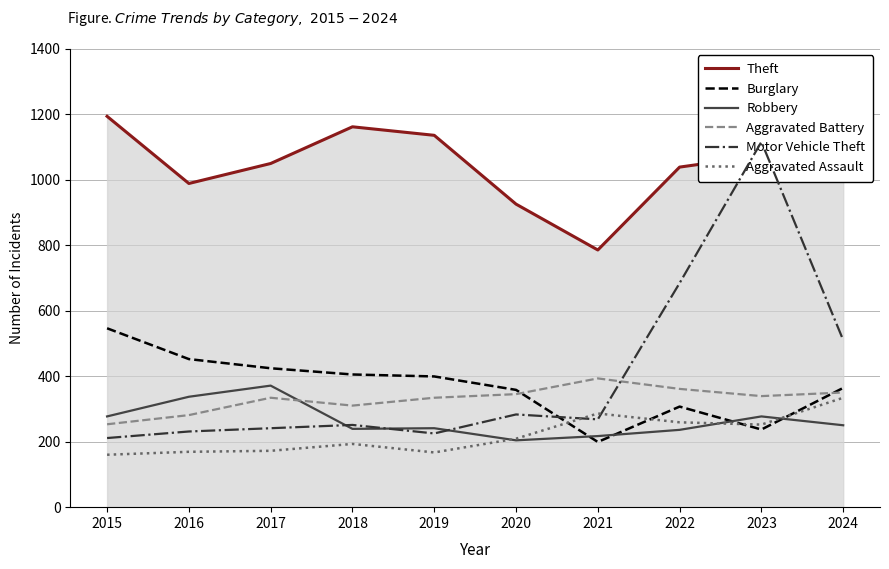

Does the chart display data point markers on the line(s)?

No